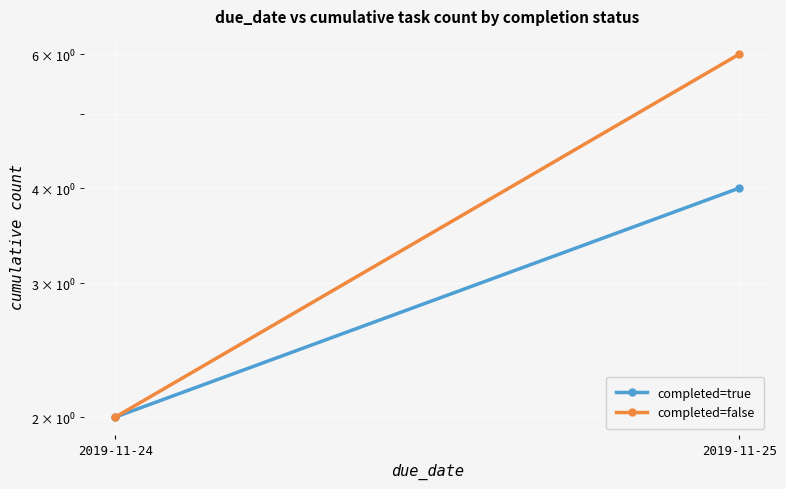

How many series are shown in this chart?

2